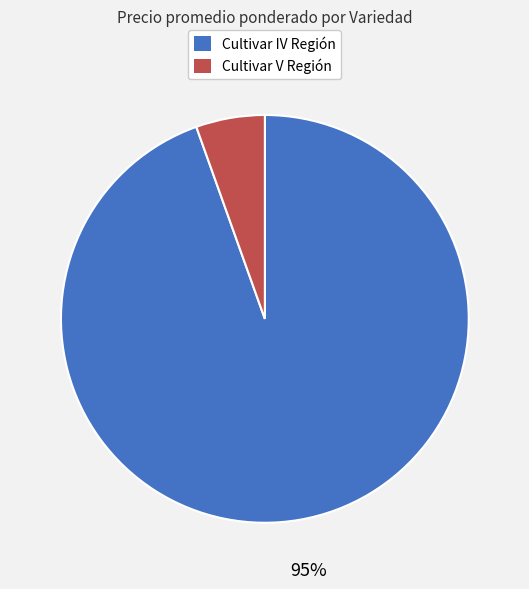

Is there any slice that represents more than half of the pie?

Yes